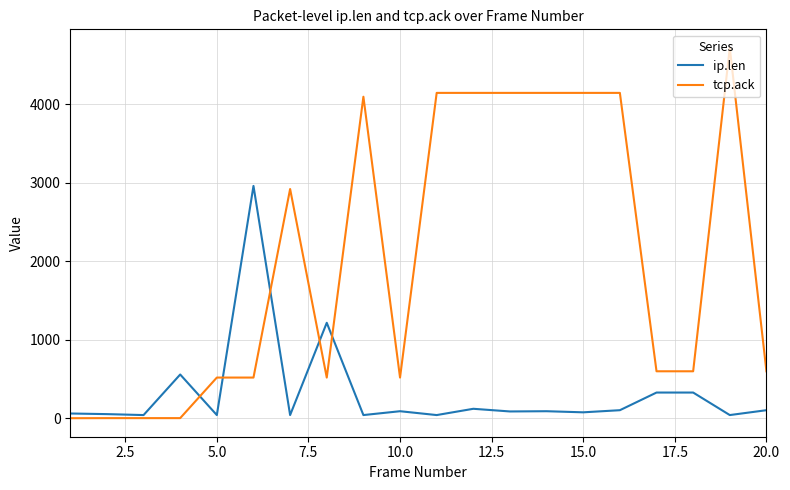

Rank the series by their average value, from highest to lowest.

tcp.ack, ip.len